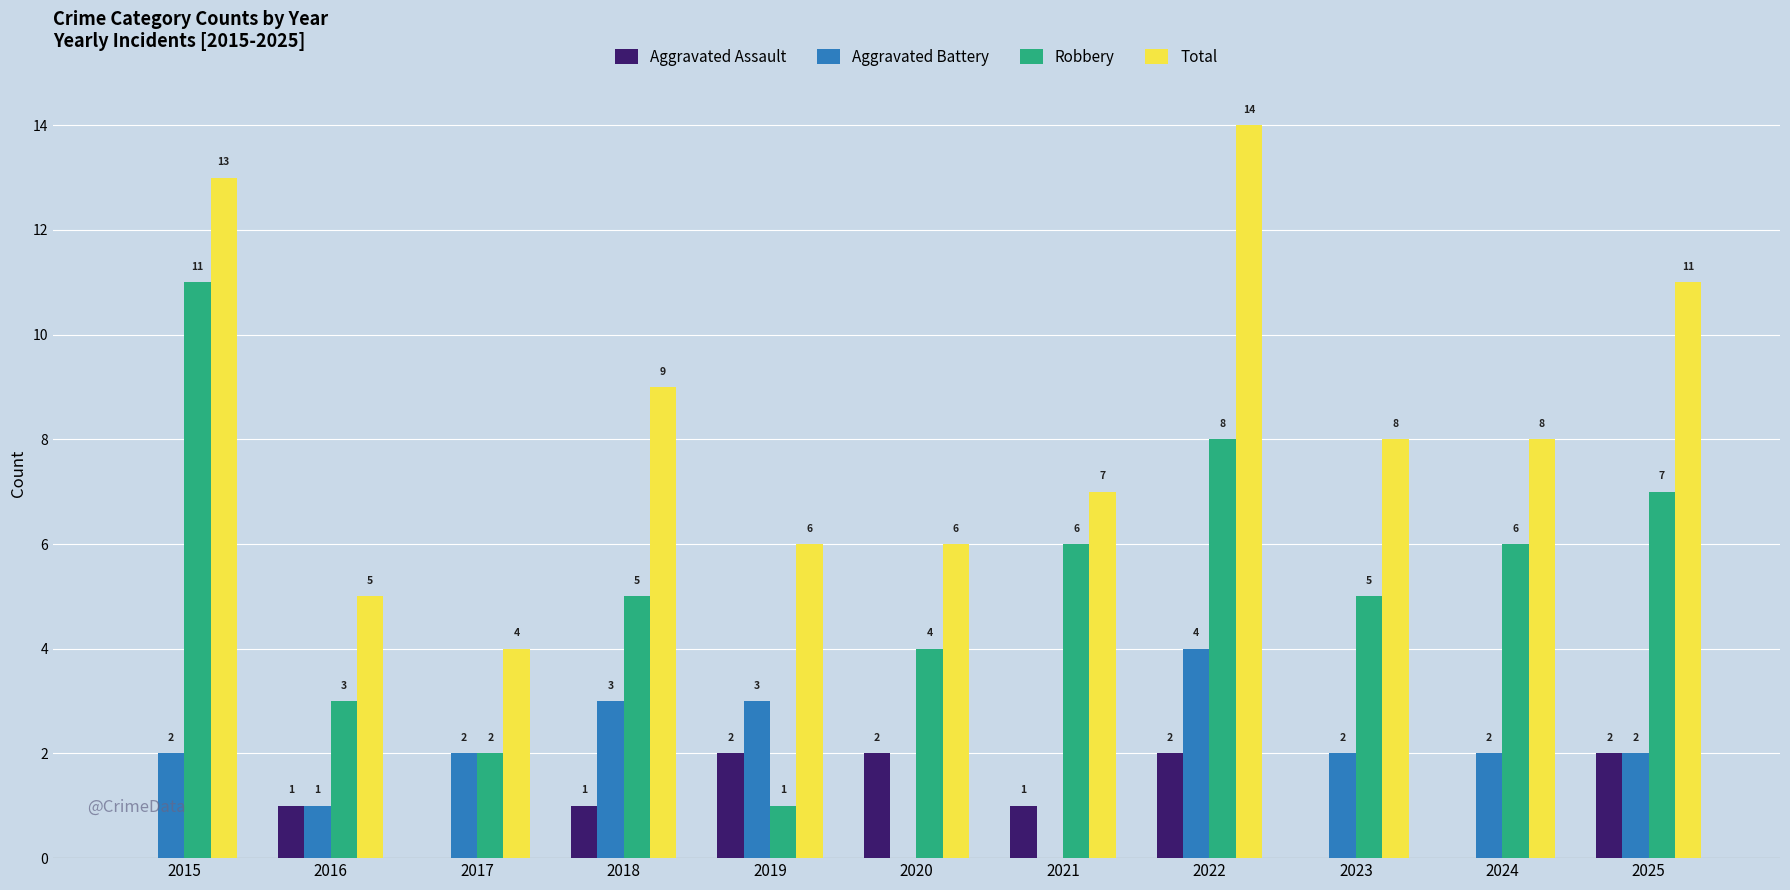

Count the number of categories in the chart.

11